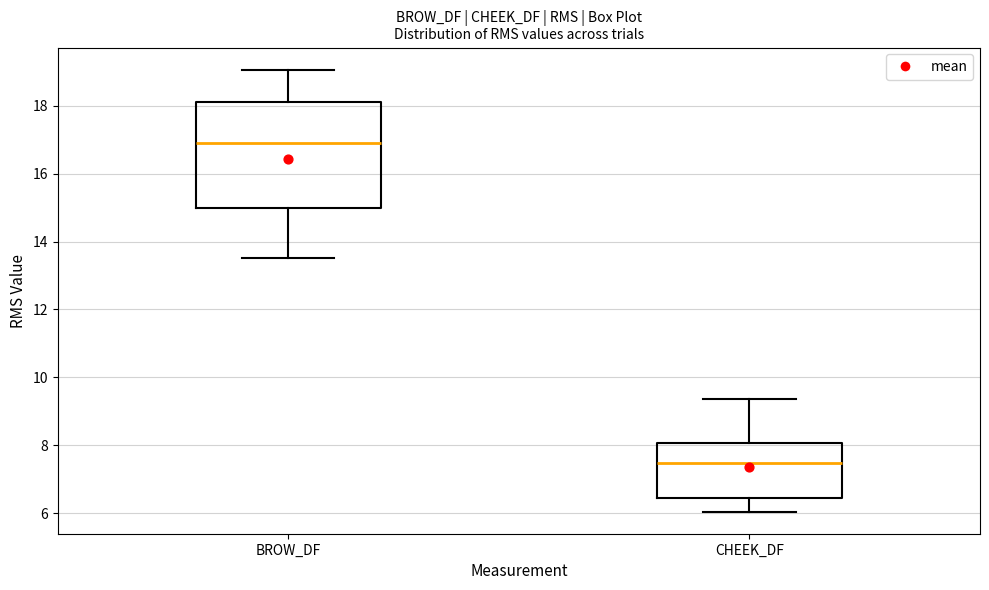

Which box's median line is the lowest?

CHEEK_DF